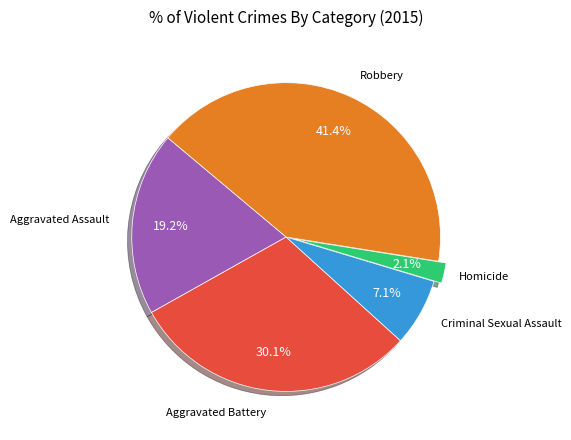

To the nearest percent, what is the average slice percentage?

20%